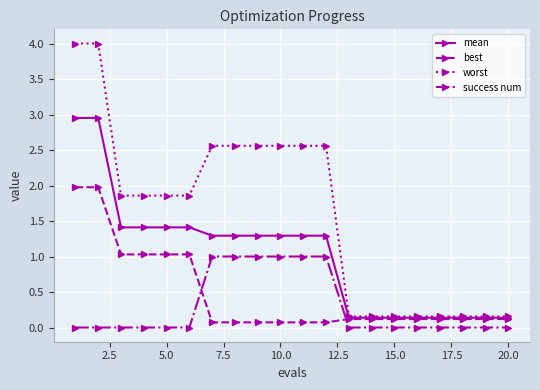

What is the maximum value shown in the chart?

4.0